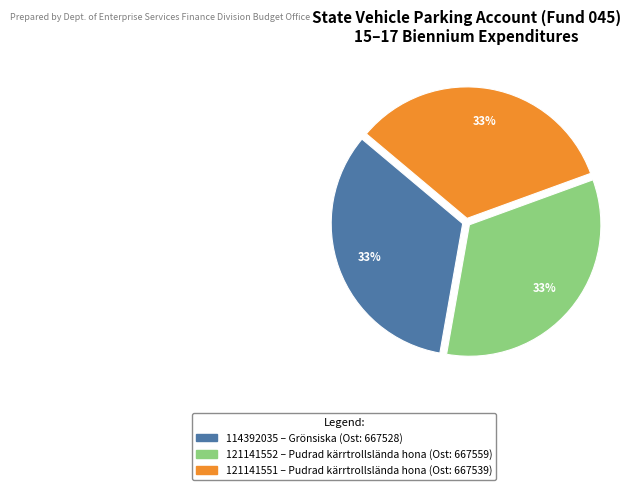

To the nearest percent, what is the average slice percentage?

33%